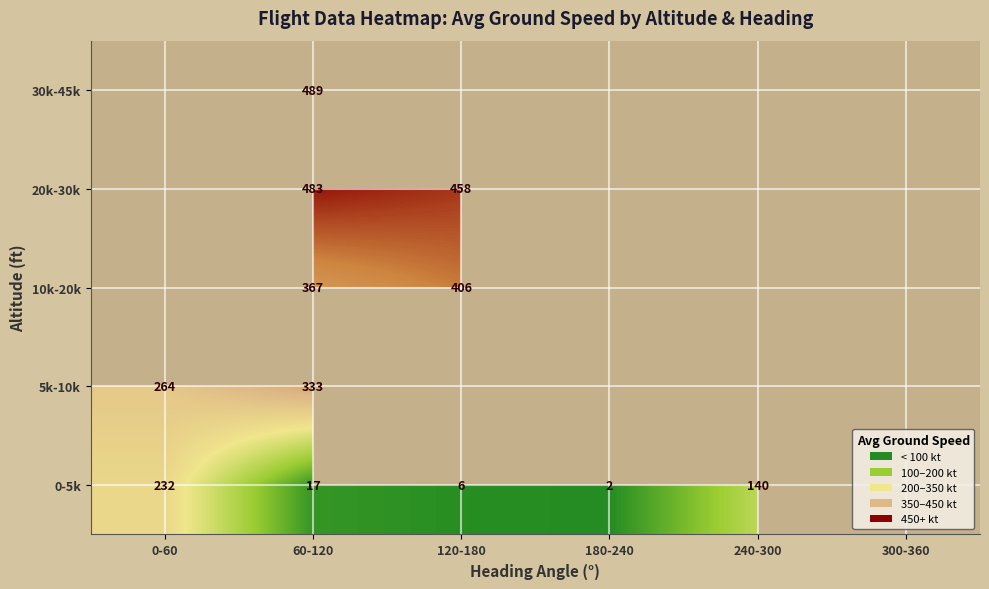

What is the spread (max minus min) of values at 60-120?

472